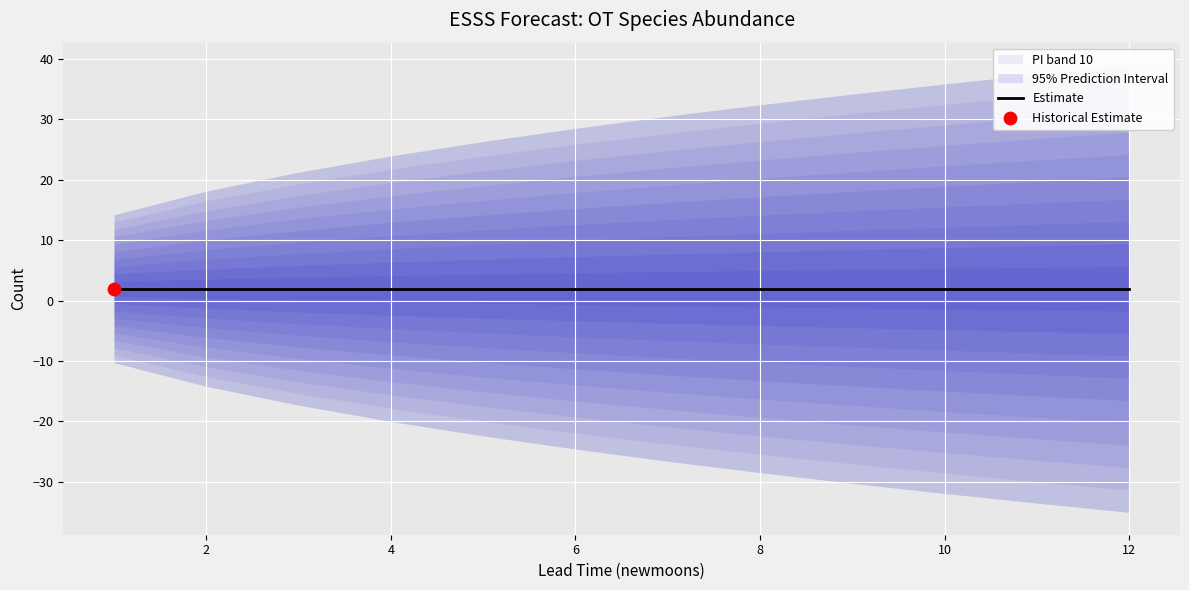

At which category is the sum across all series the highest?

3